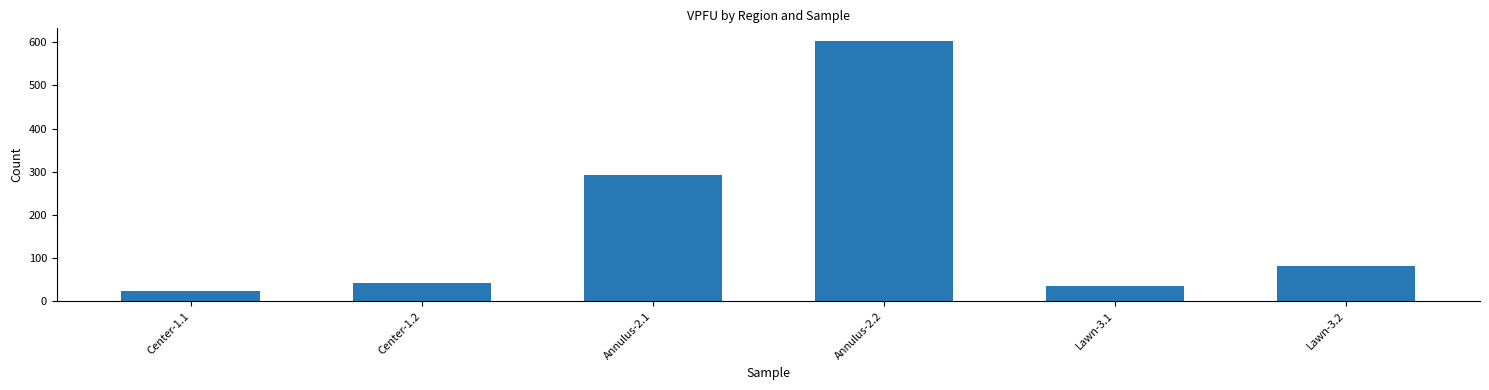

How many categories are shown in the chart?

6